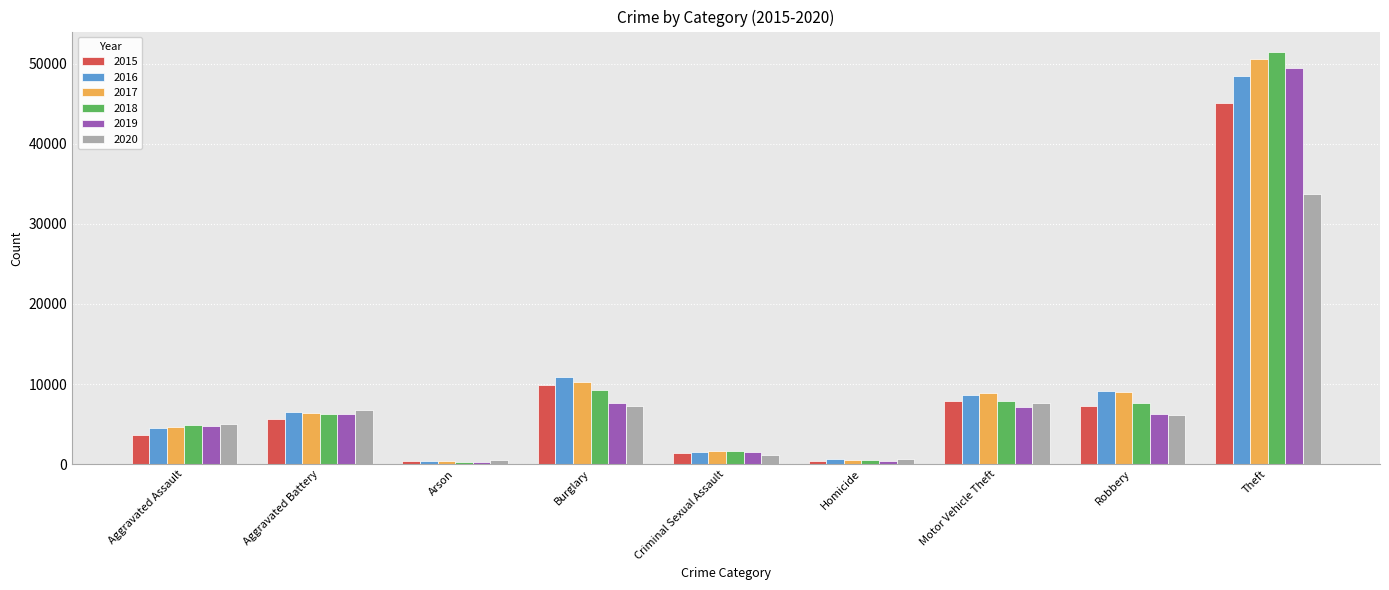

What is the sum of all 2019 values?

83649